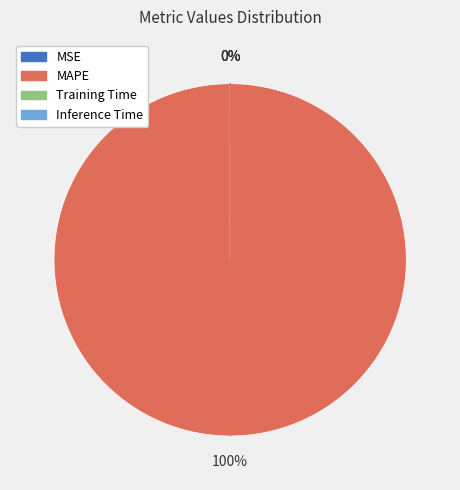

Is there a majority slice in this chart?

Yes